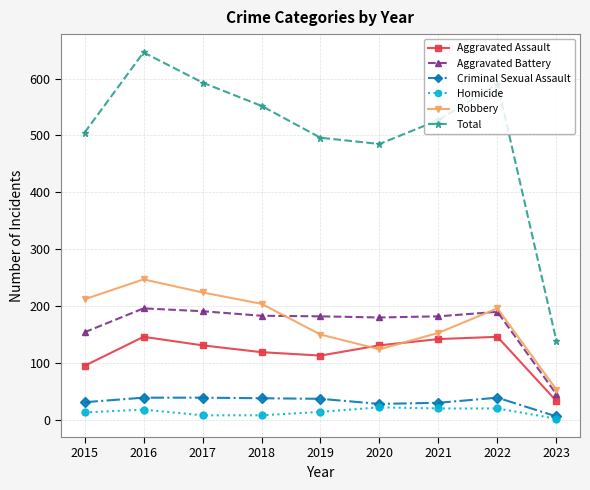

Does the chart have visible grid lines?

Yes